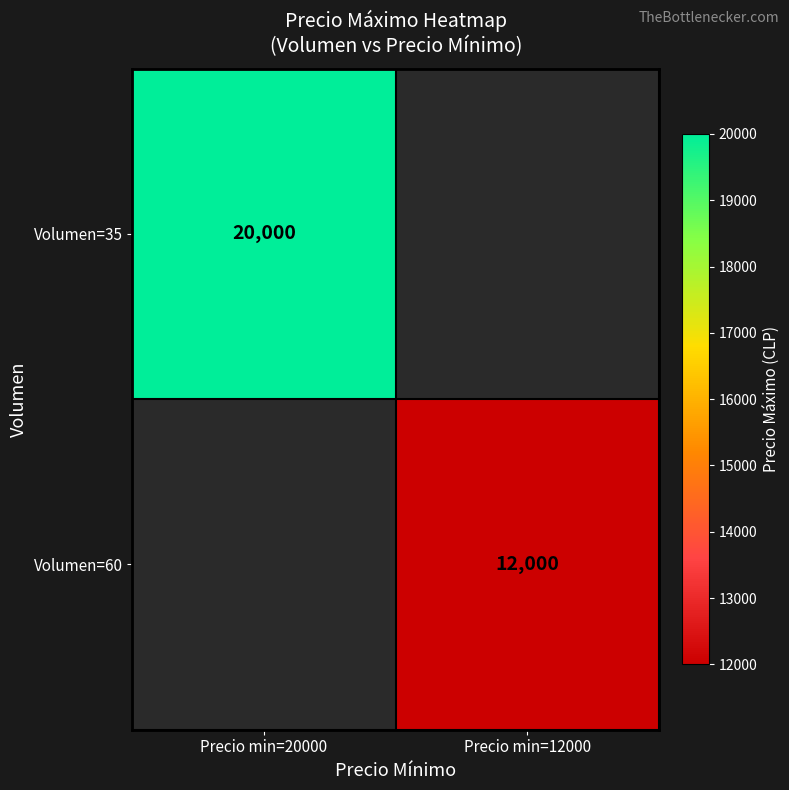

Is it true that Volumen=60 equals 12000 at Precio min=12000?

True